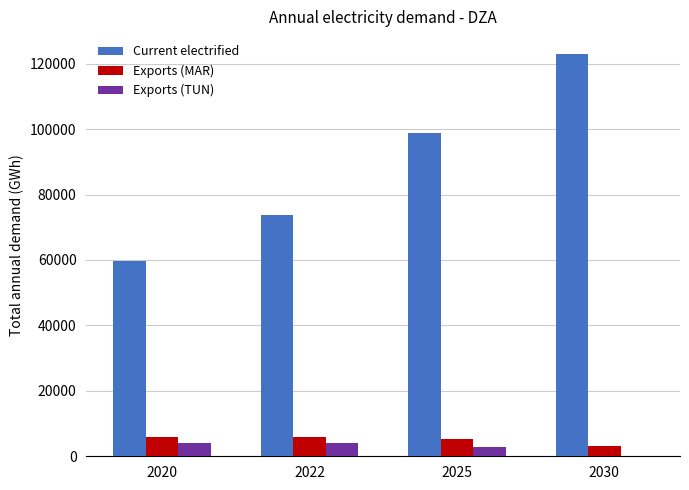

What is the sum of the Exports (TUN) values at 2020 and 2030?

3994.6